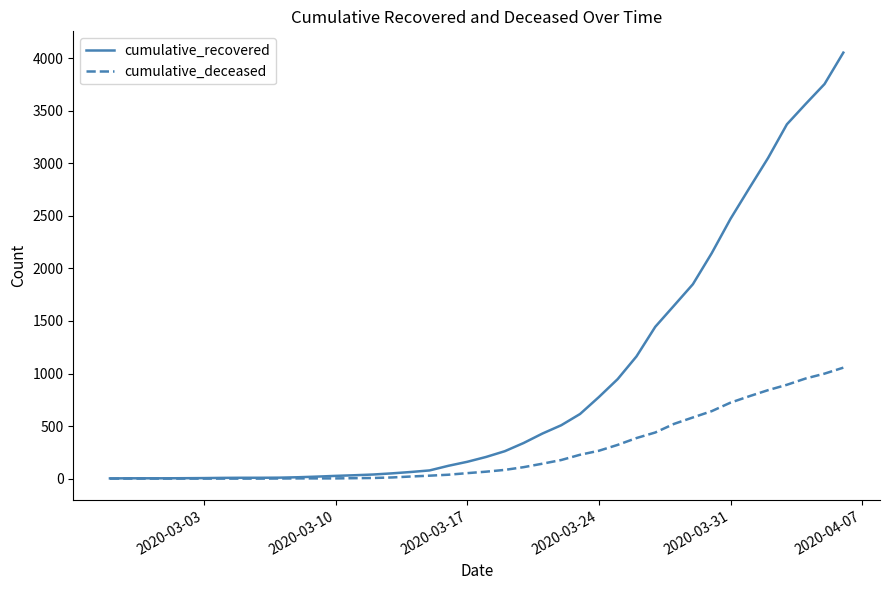

Count the number of data series in this chart.

2